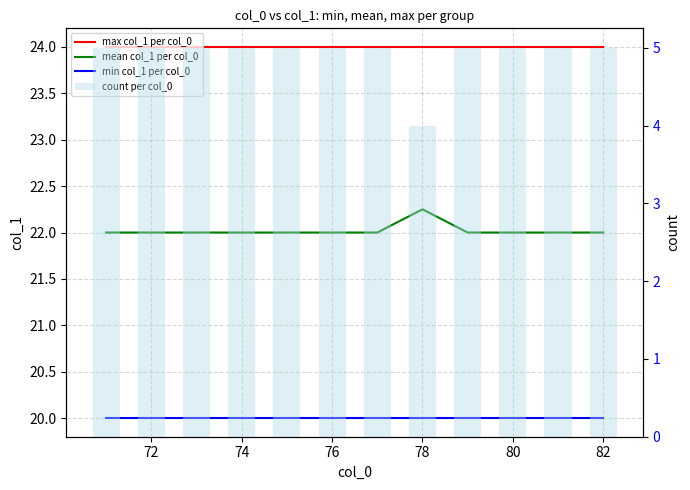

Does the chart contain stacked bars?

No